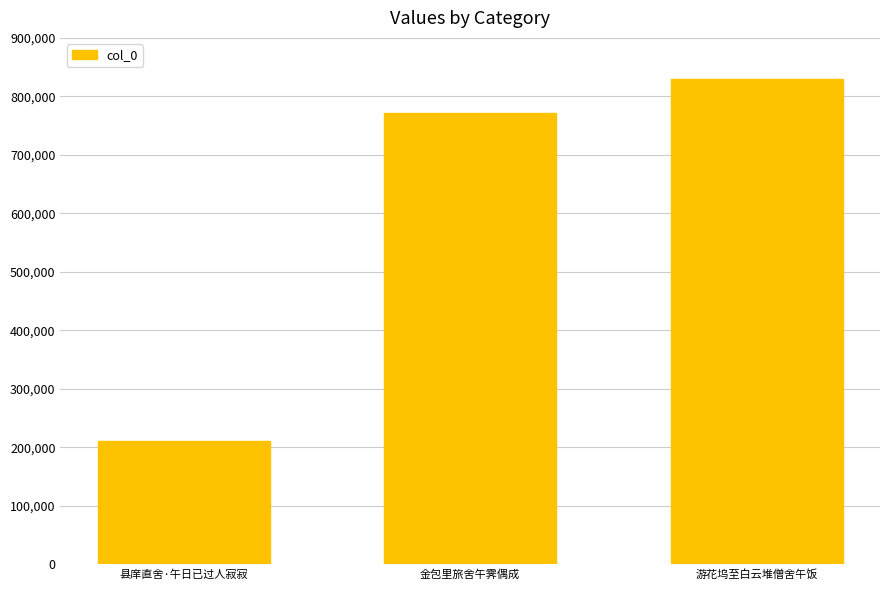

What is the sum of all values?

1813636